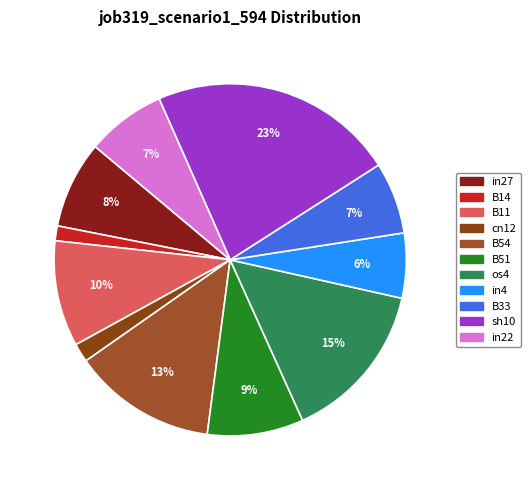

Combined, do B14 and sh10 account for over 50%?

No